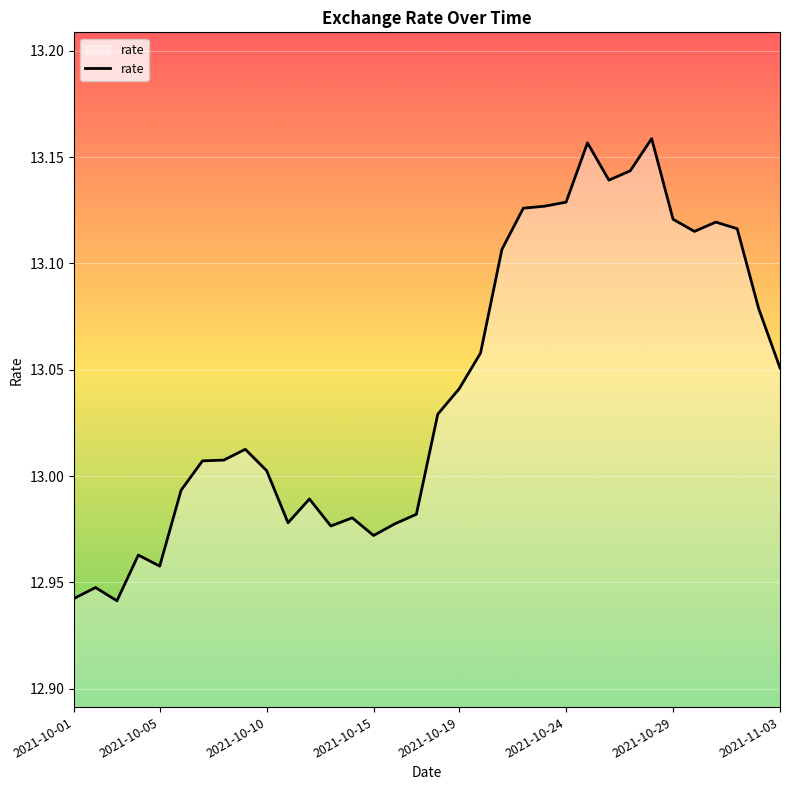

Does the chart have visible grid lines?

Yes